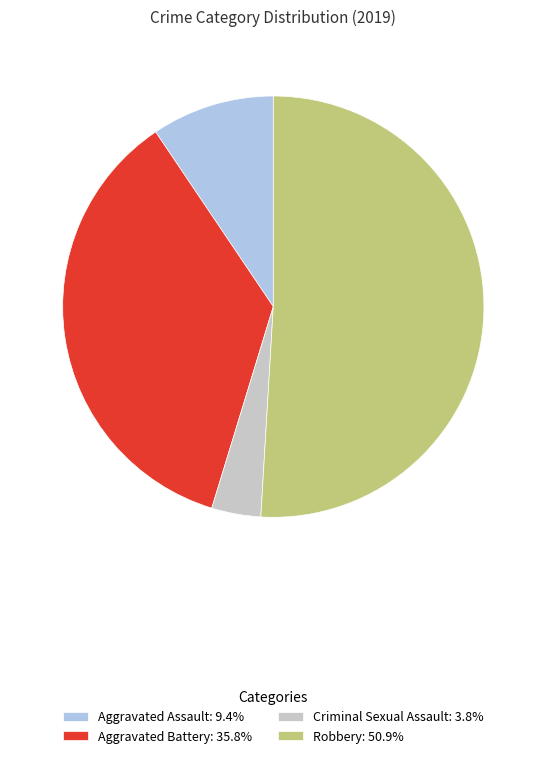

Approximately how many times larger is the value at Aggravated Assault: 9.4% compared to Criminal Sexual Assault: 3.8%?

2.5